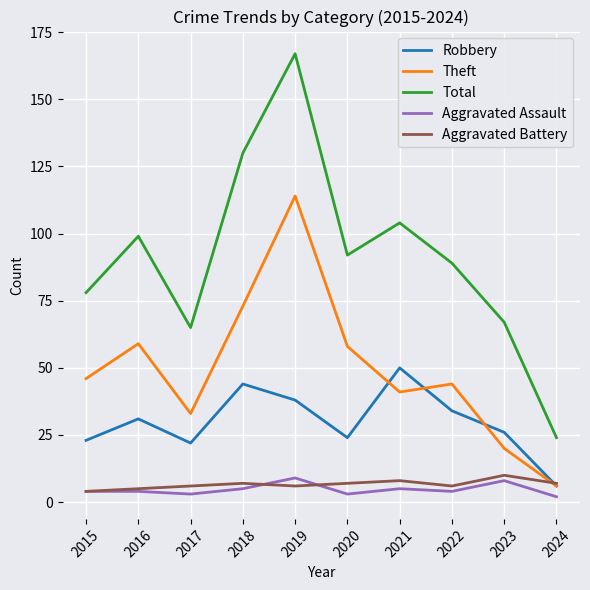

Between 2018 and 2021, which series saw the biggest shift?

Theft